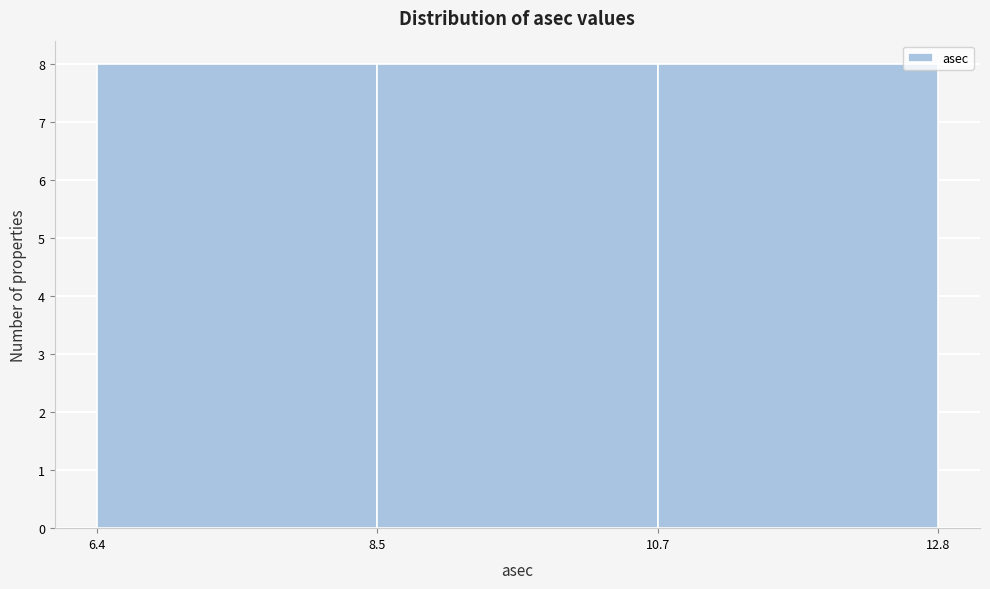

Reading left to right, transcribe this chart: for each bar, give the range it covers on the x-axis and its height. The values are not printed on the chart, so give them approximately, as read against the axis.

6.4 to 8.5: 8
8.5 to 10.7: 8
10.7 to 12.8: 8